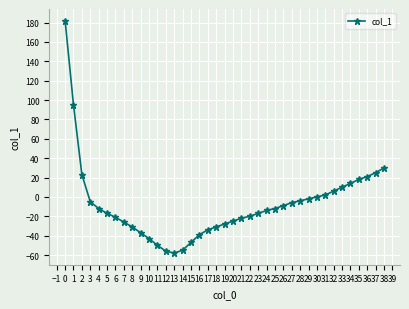

What is the change in value from 6 to 31?

+23